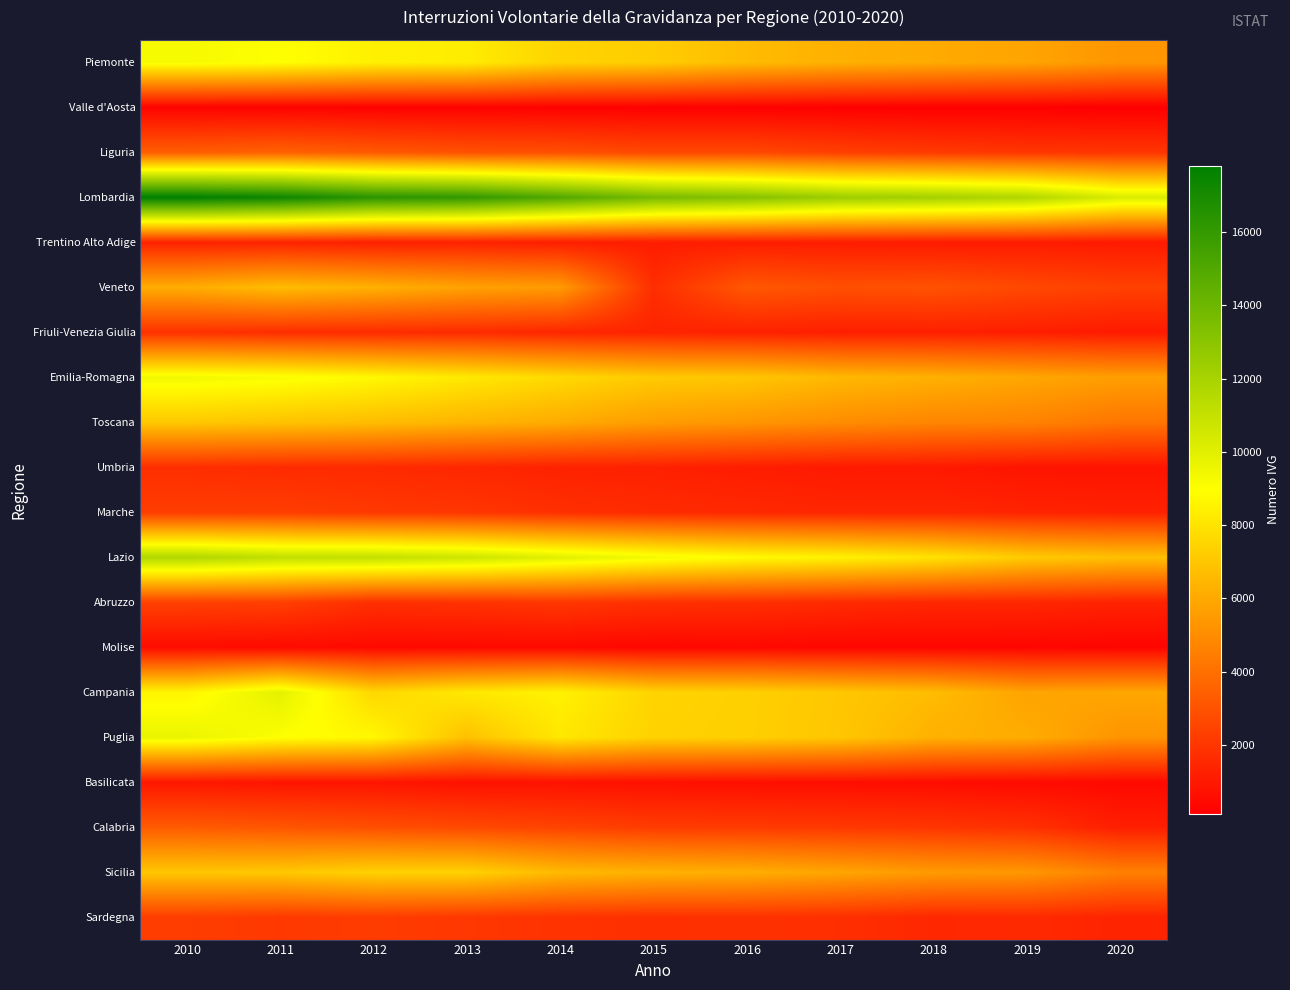

What is the total value across all series at 2016?

80027